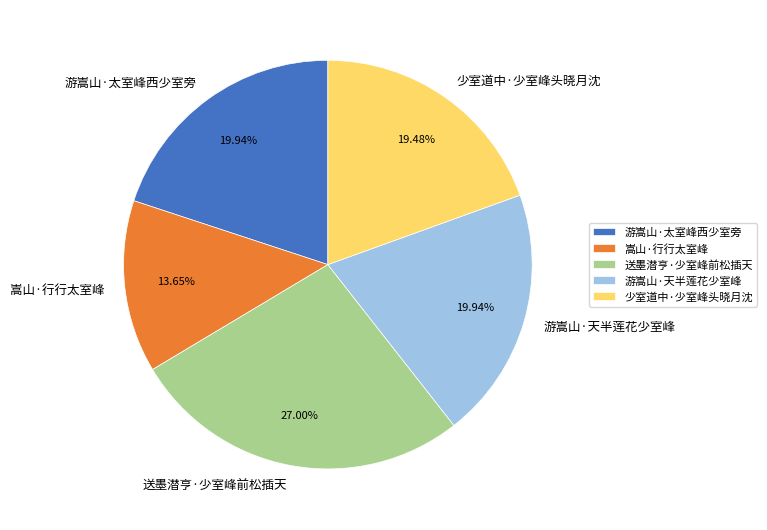

Does any single category account for the majority?

No